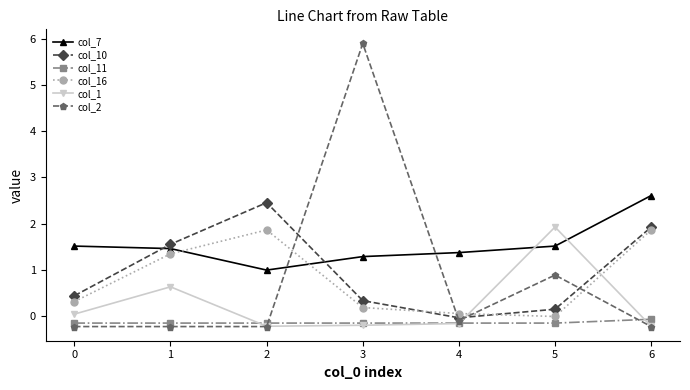

True or false: col_7 has more than 2 points higher than both neighbors.

False